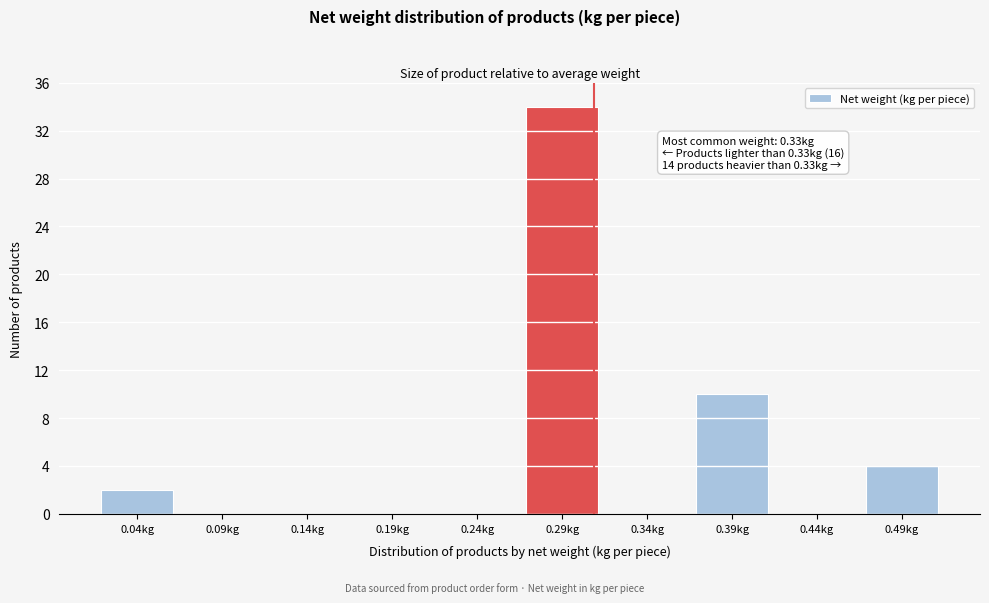

Reading right to left, transcribe all the data shown in this chart.

0.49kg=4	0.44kg=0	0.39kg=10	0.34kg=0	0.29kg=34	0.24kg=0	0.19kg=0	0.14kg=0	0.09kg=0	0.04kg=2